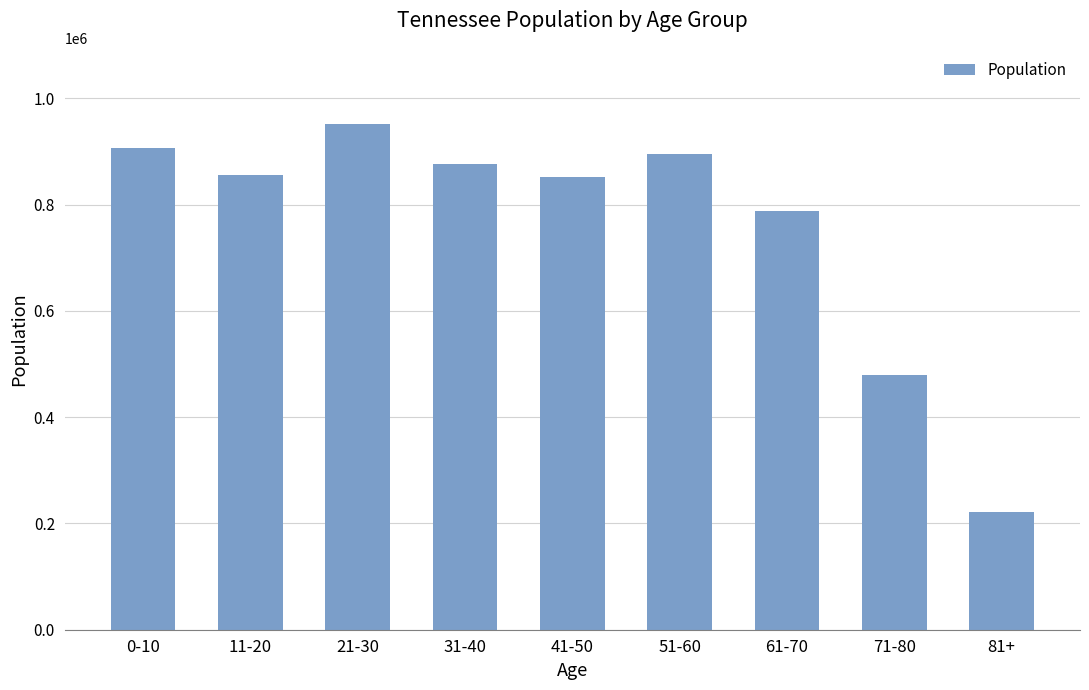

Which has a higher value, 61-70 or 0-10?

0-10